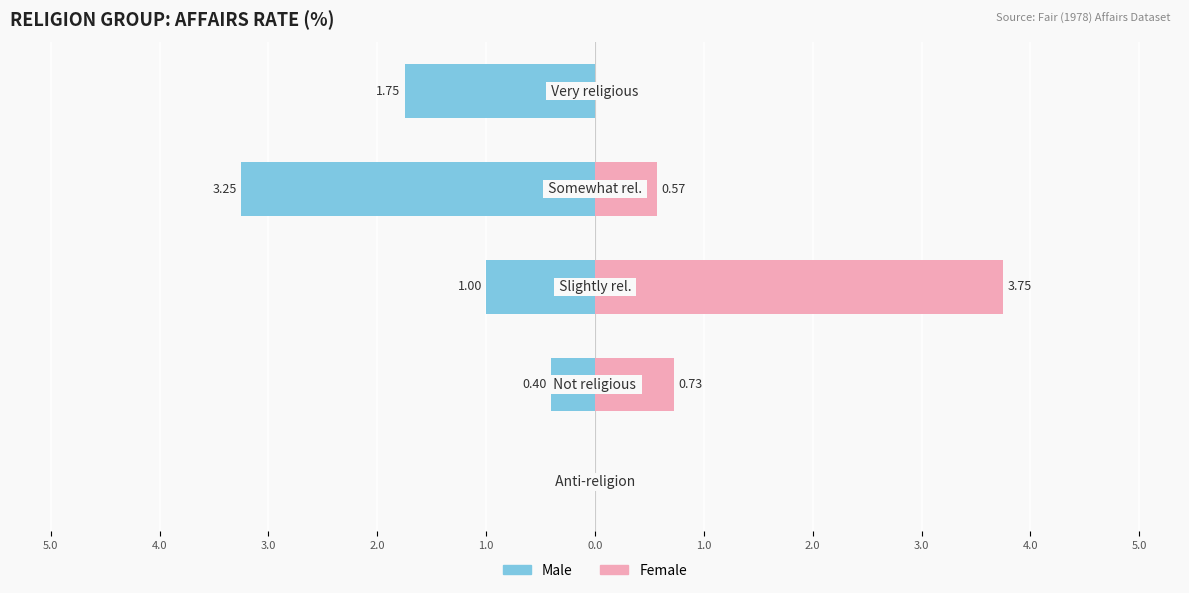

What is the spread (max minus min) of values at 1.0?

1.8